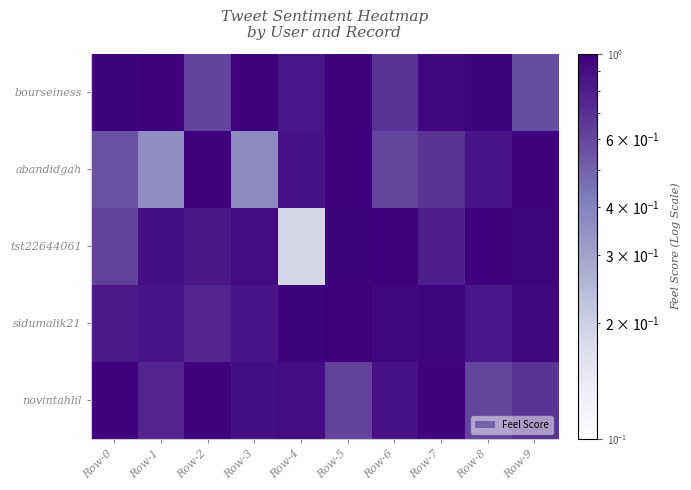

Which category has the lowest value across all series?

Row-4